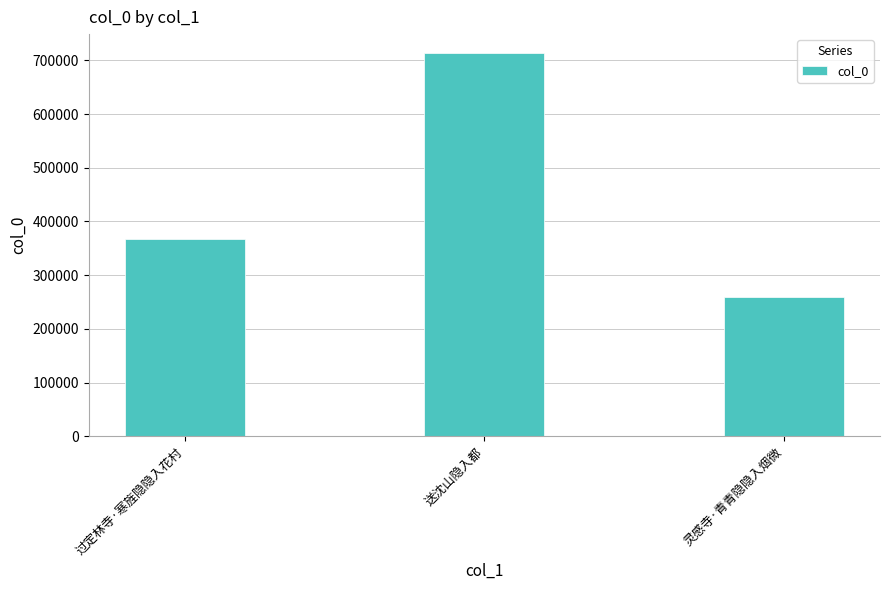

Reading right to left, transcribe all the data shown in this chart.

259787	713058	367265